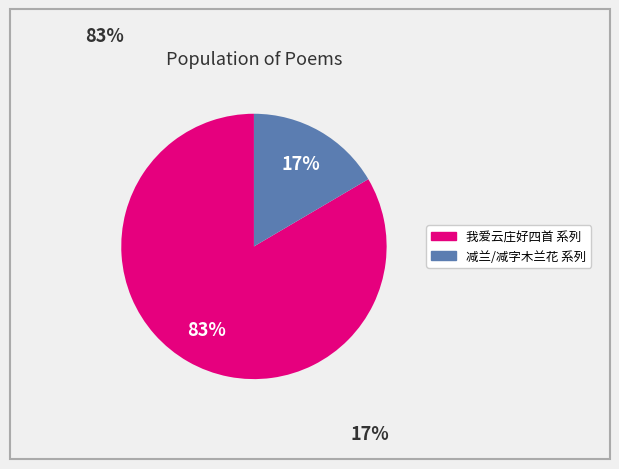

To the nearest percent, what is the average slice percentage?

50%